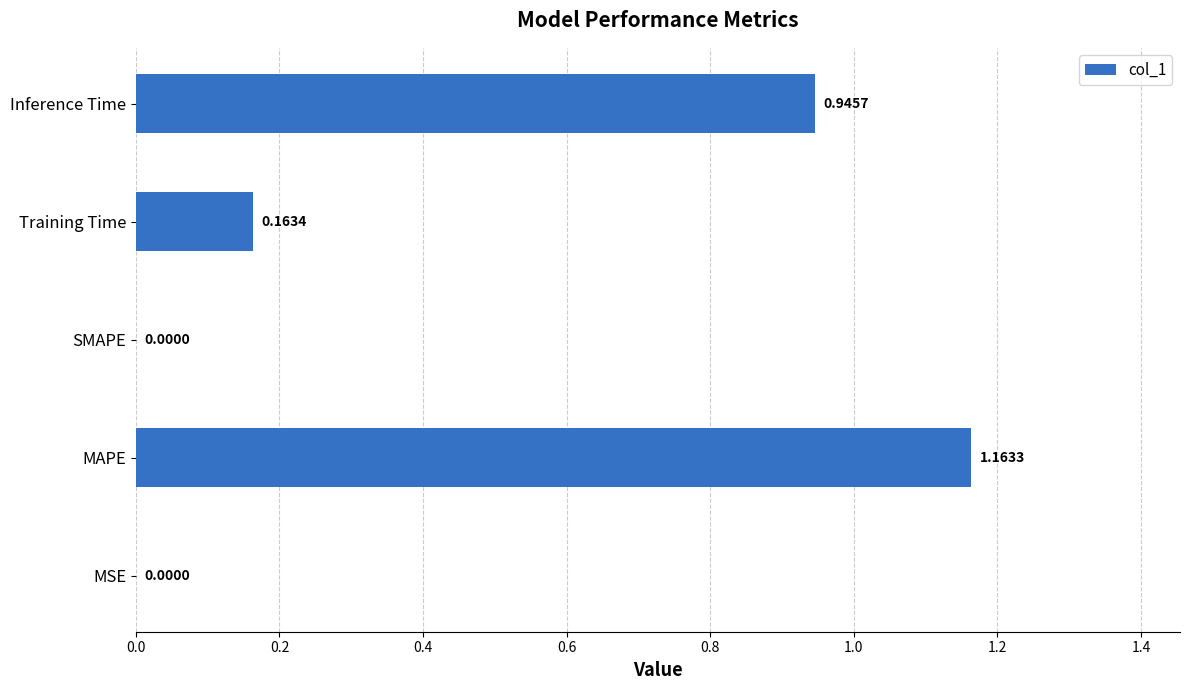

What is the change in value from MSE to Inference Time?

+0.9